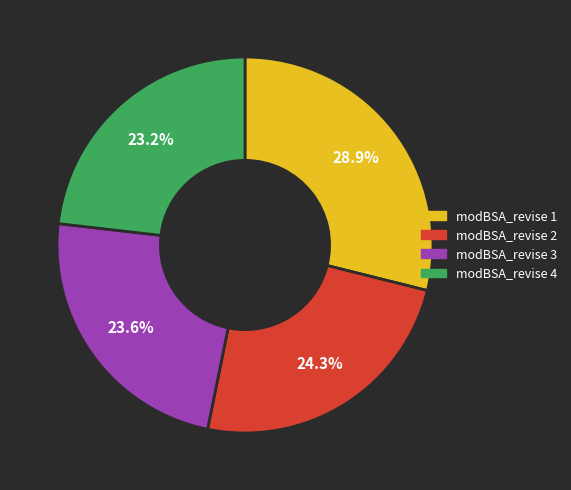

What percentage is the modBSA_revise 2 slice, to the nearest percent?

24%